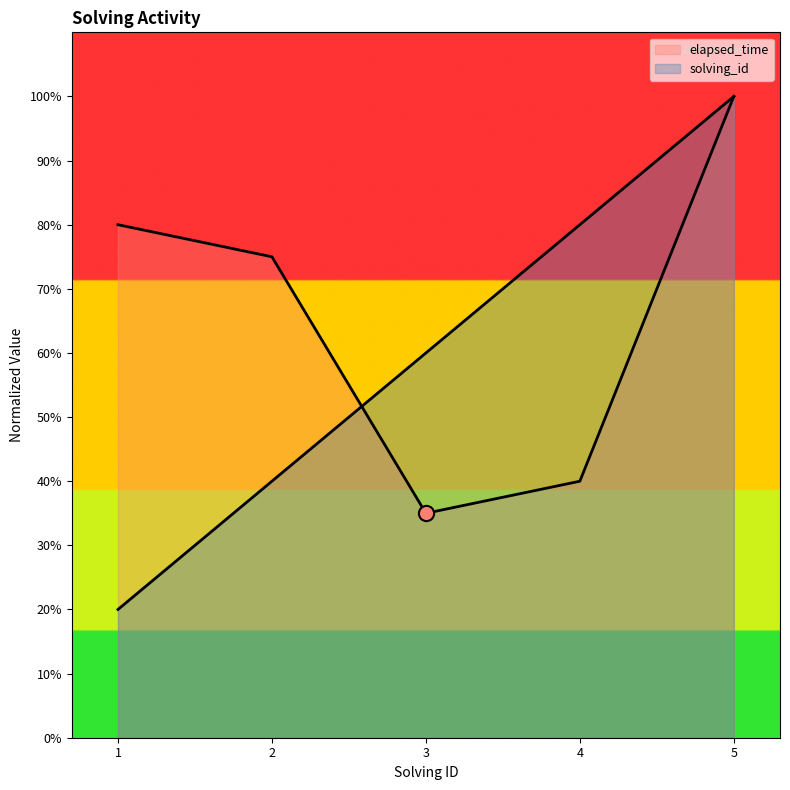

Which series has the largest Y range (max minus min)?

solving_id